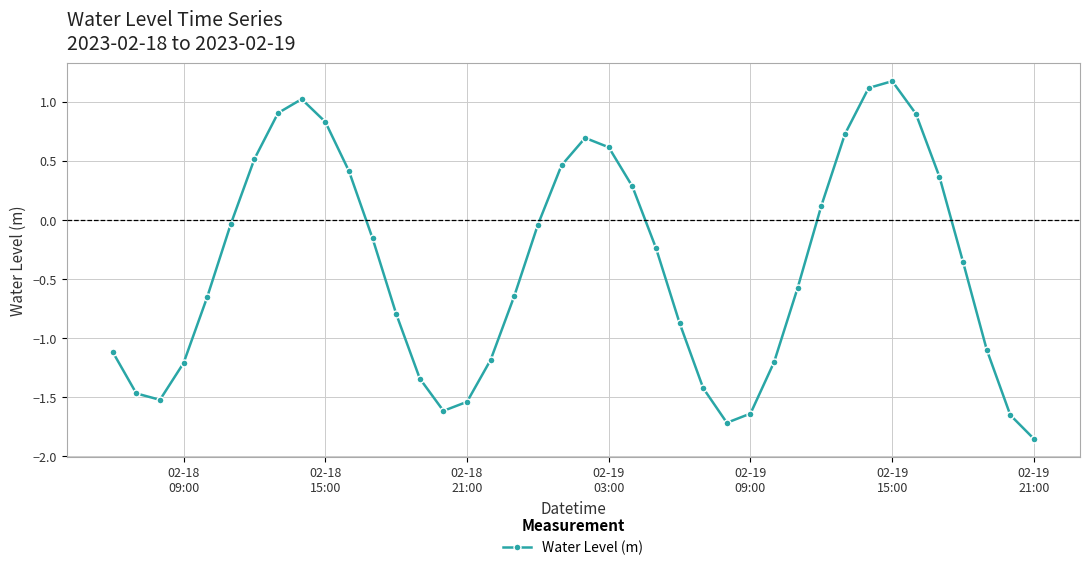

What is the maximum value shown in the chart?

1.2